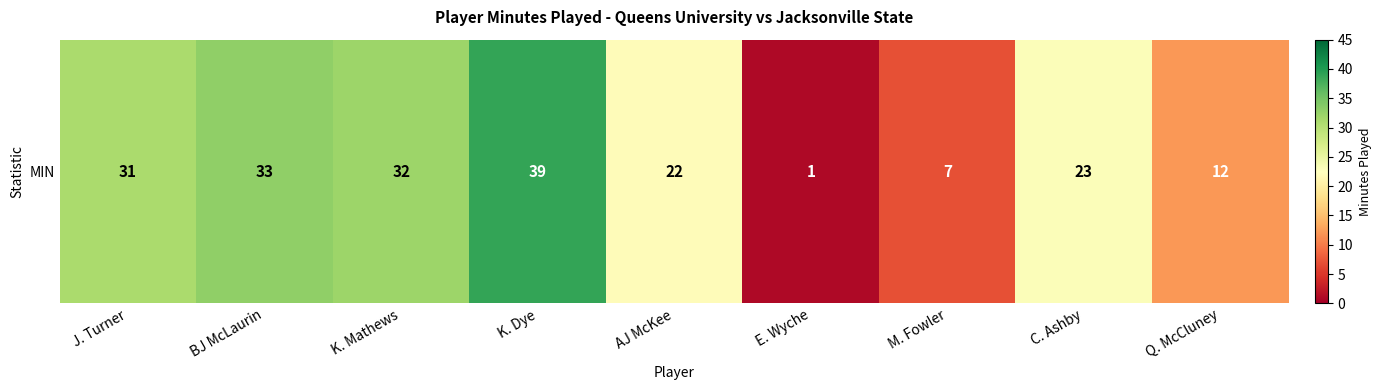

What is the minimum value shown in the chart?

1